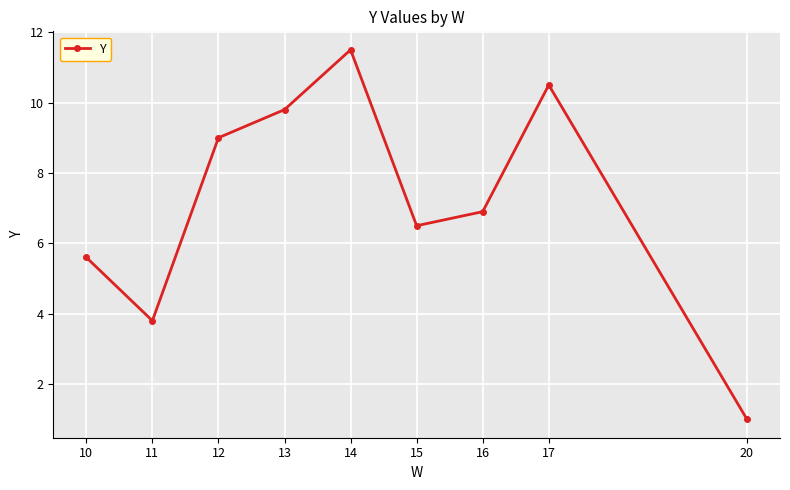

Which has a higher value, 14 or 13?

14